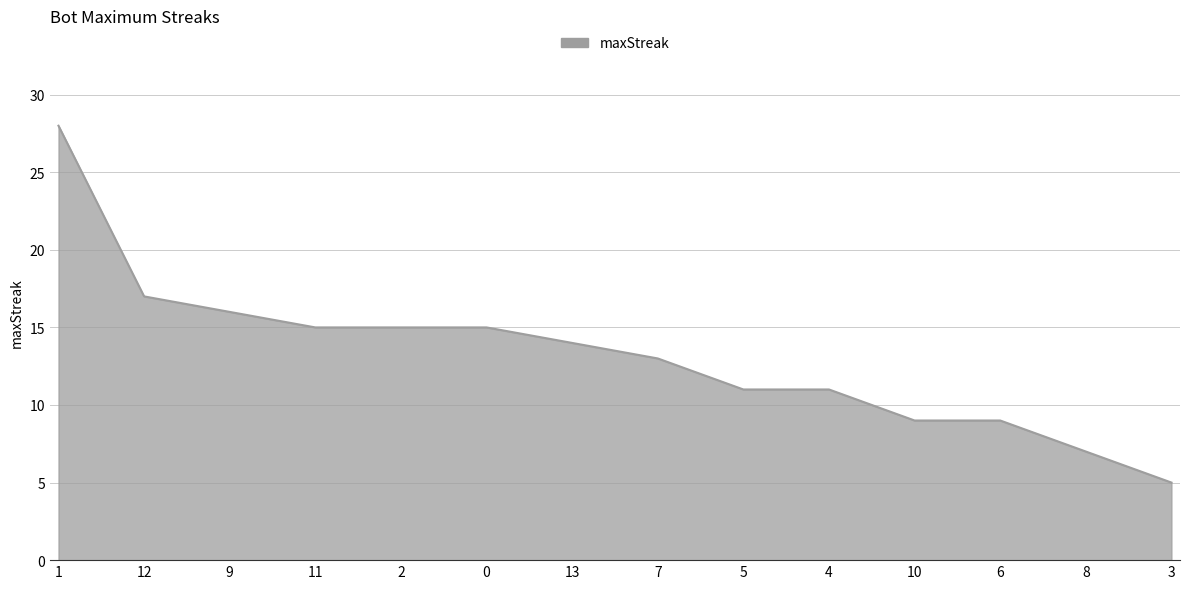

What is the average value?

13